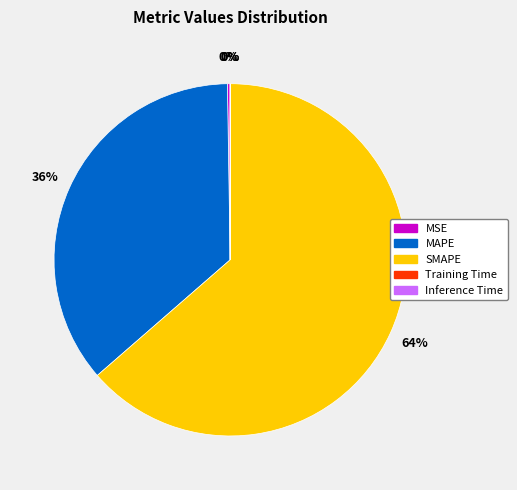

To the nearest percent, what is the average slice percentage?

20%